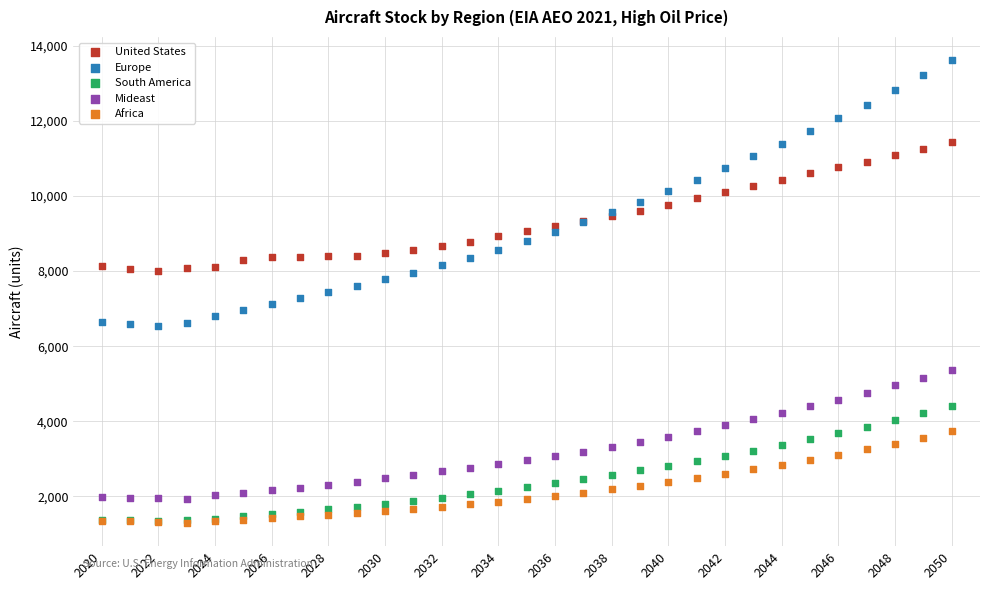

Which series has the largest Y range (max minus min)?

Europe